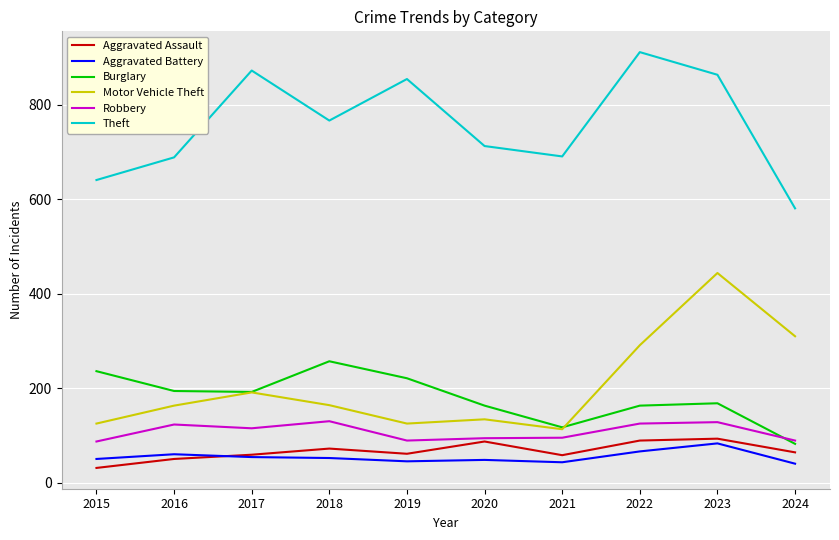

True or false: Motor Vehicle Theft and Aggravated Battery intersect in this chart.

False